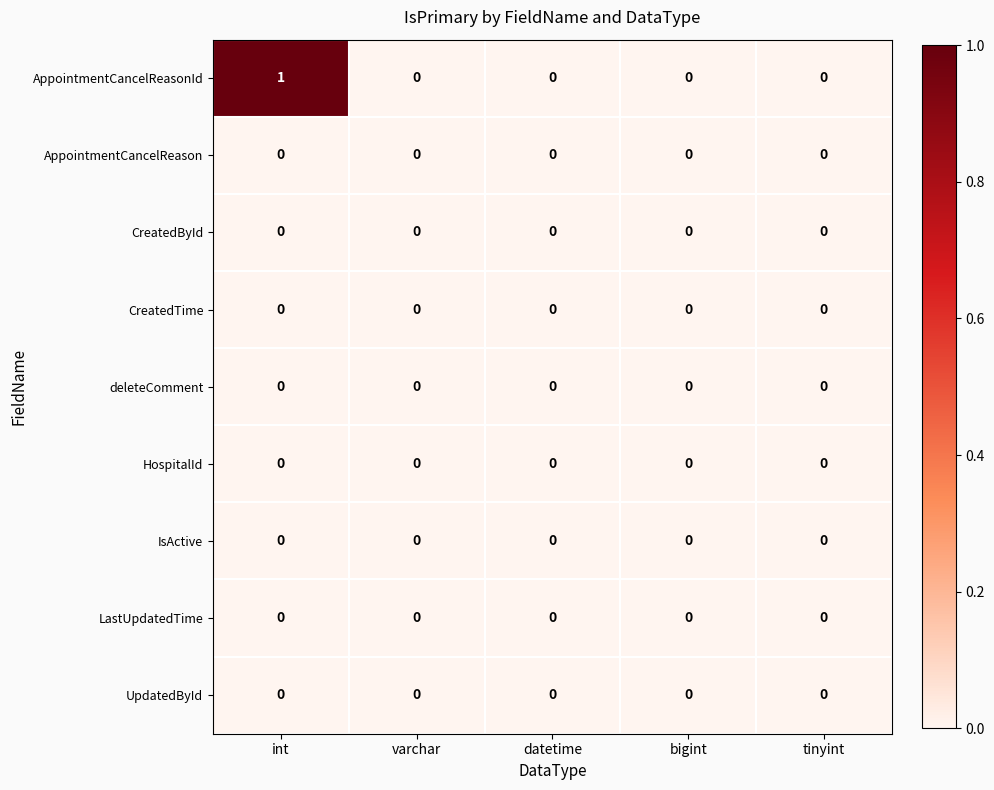

What is the maximum value shown in the chart?

1